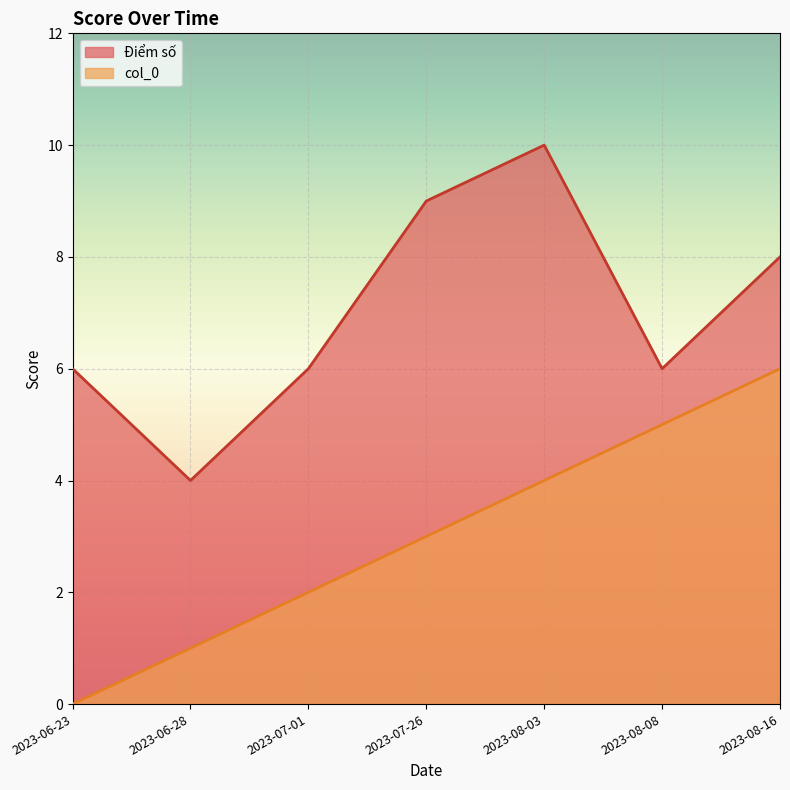

True or false: Điểm số and col_0 cross at least once.

False